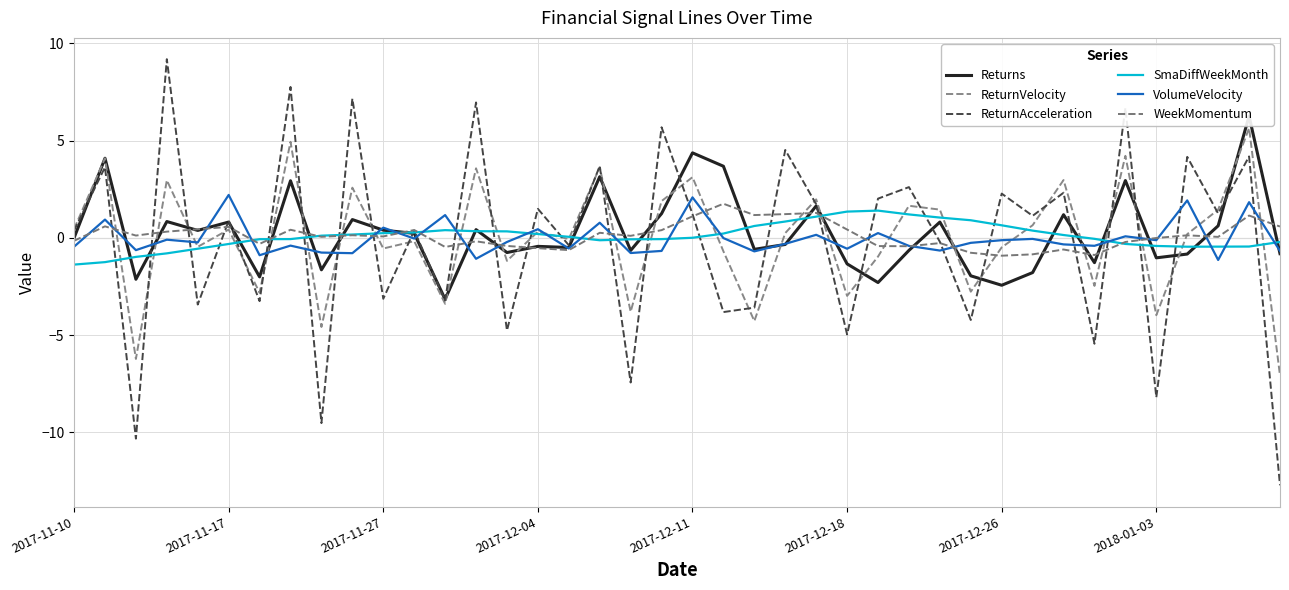

Is the value of Returns at 9 greater than the value of WeekMomentum at 24?

No